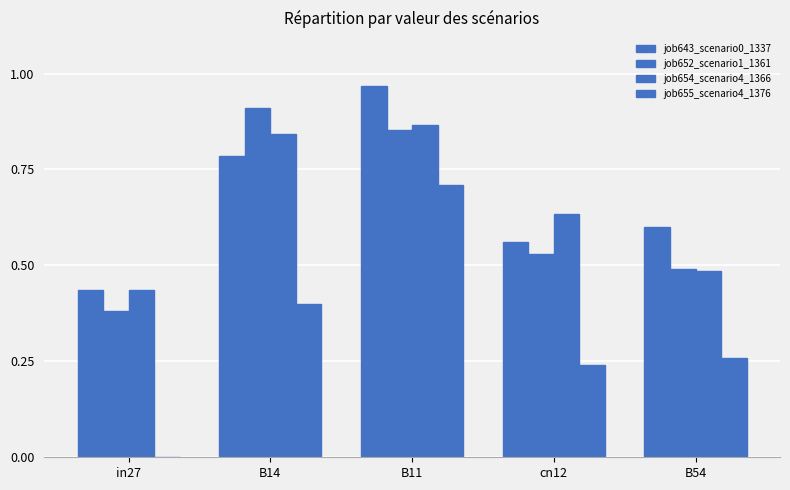

At which category is the sum across all series the highest?

B11